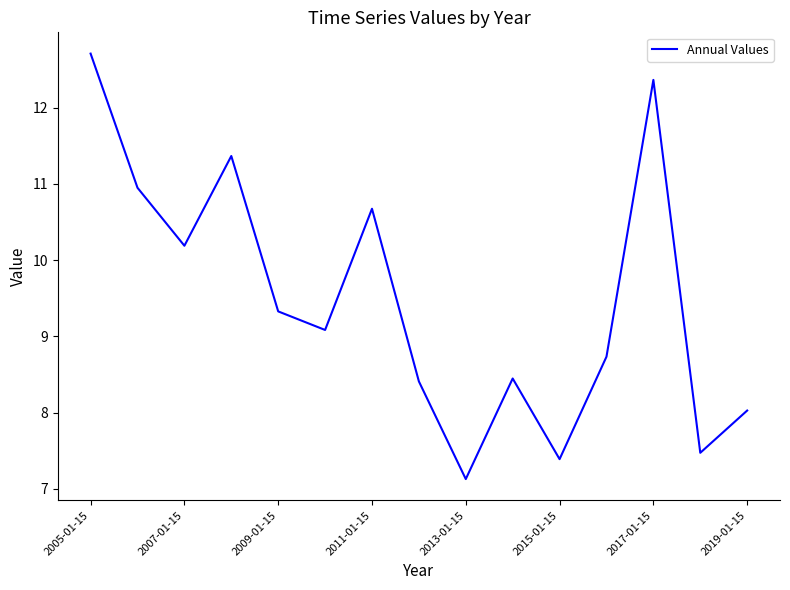

Reading right to left, transcribe all the data shown in this chart.

8.0	7.5	12.4	8.7	7.4	8.4	7.1	8.4	10.7	9.1	9.3	11.4	10.2	10.9	12.7